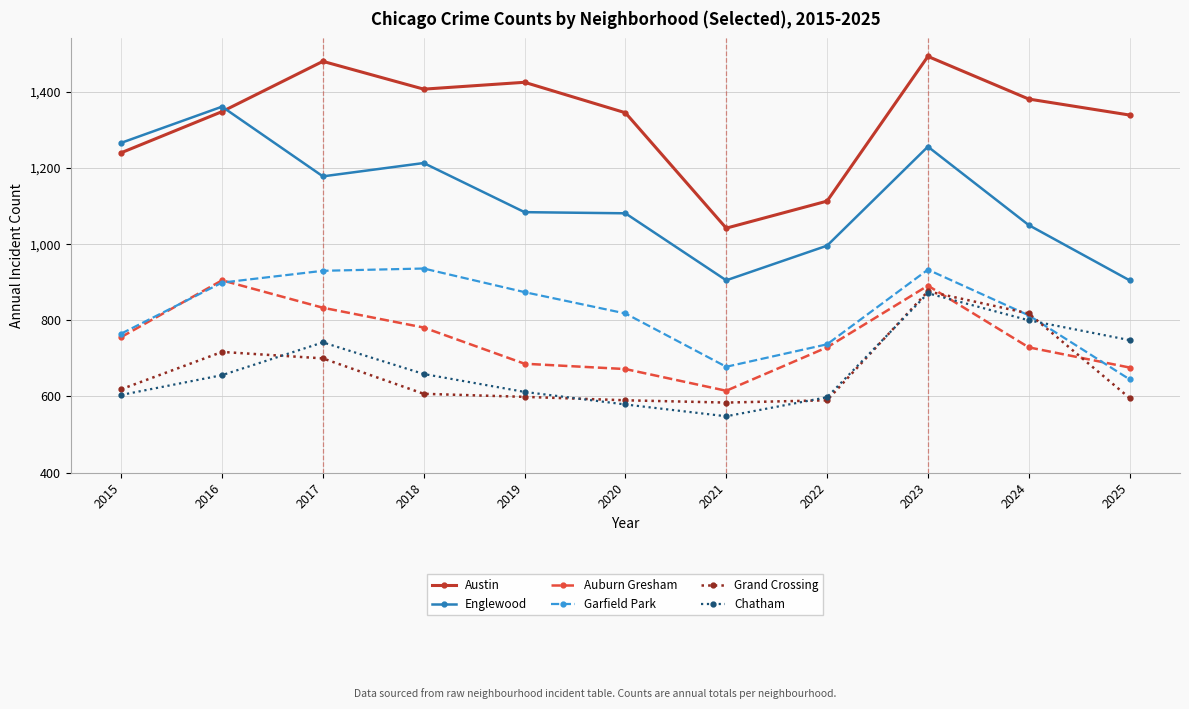

How many data points in Auburn Gresham are less than 729?

4